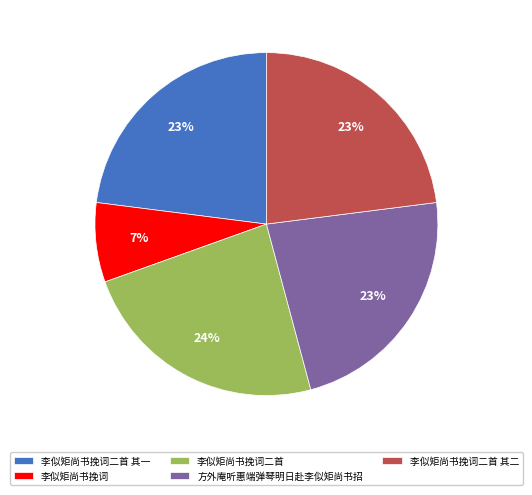

The 李似矩尚书挽词 slice represents 16% of the pie. True or false?

False